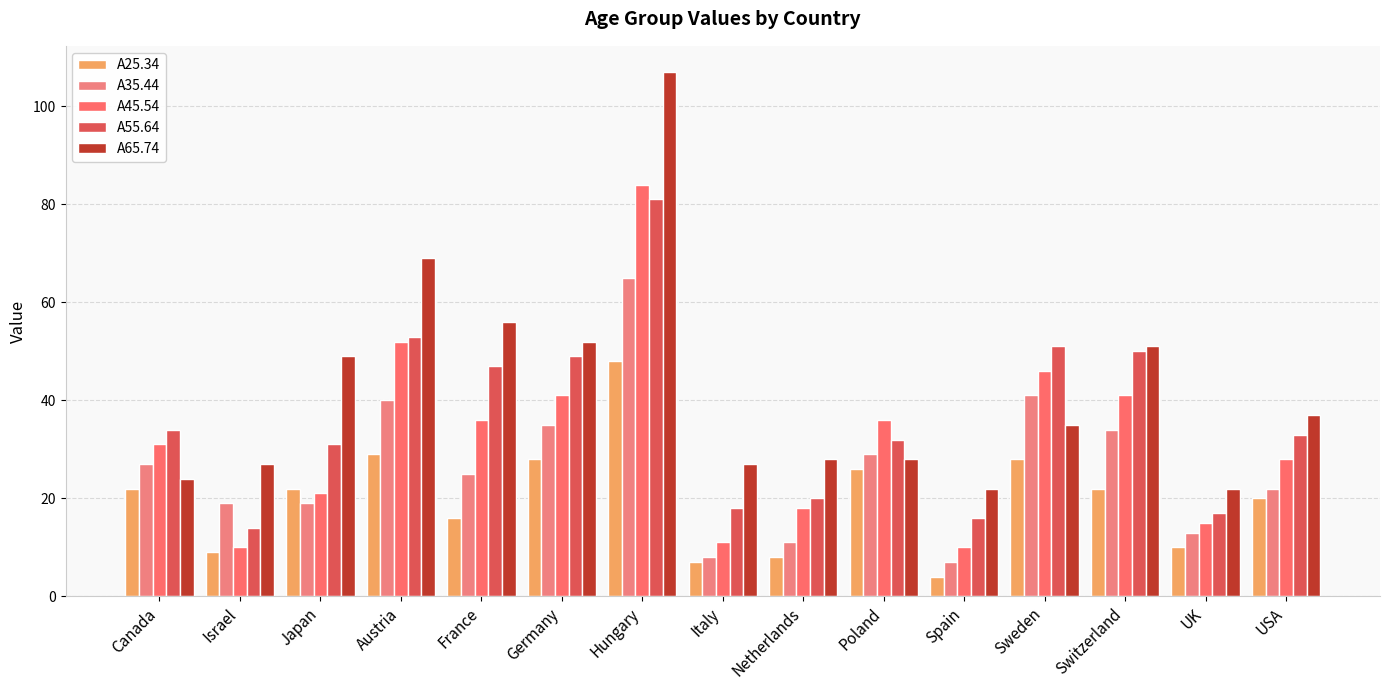

What is the difference between the second highest and second lowest values in the A35.44 series?

33